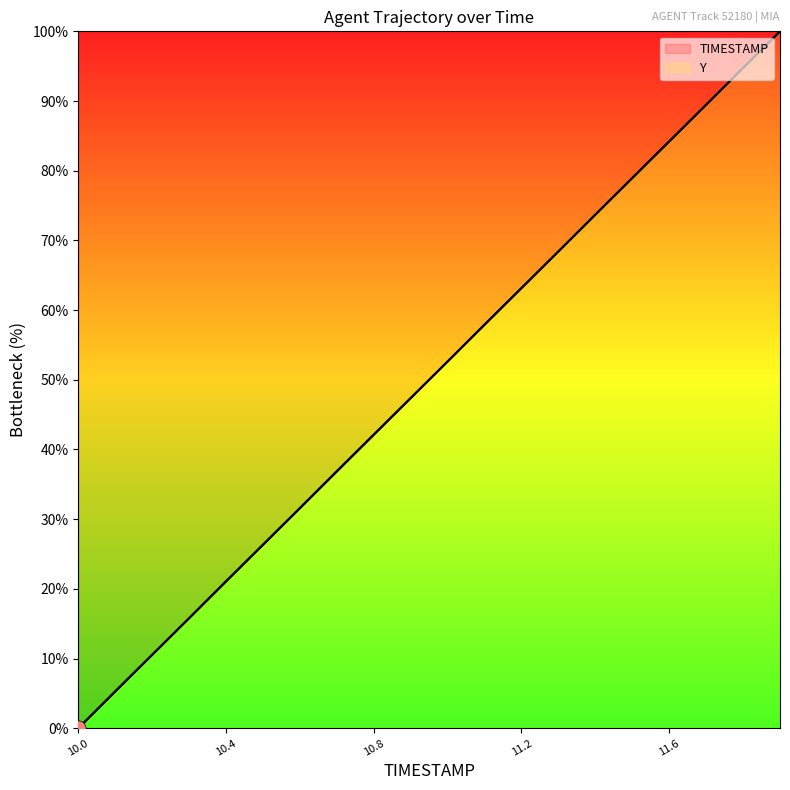

At which category is the sum across all series the highest?

11.9